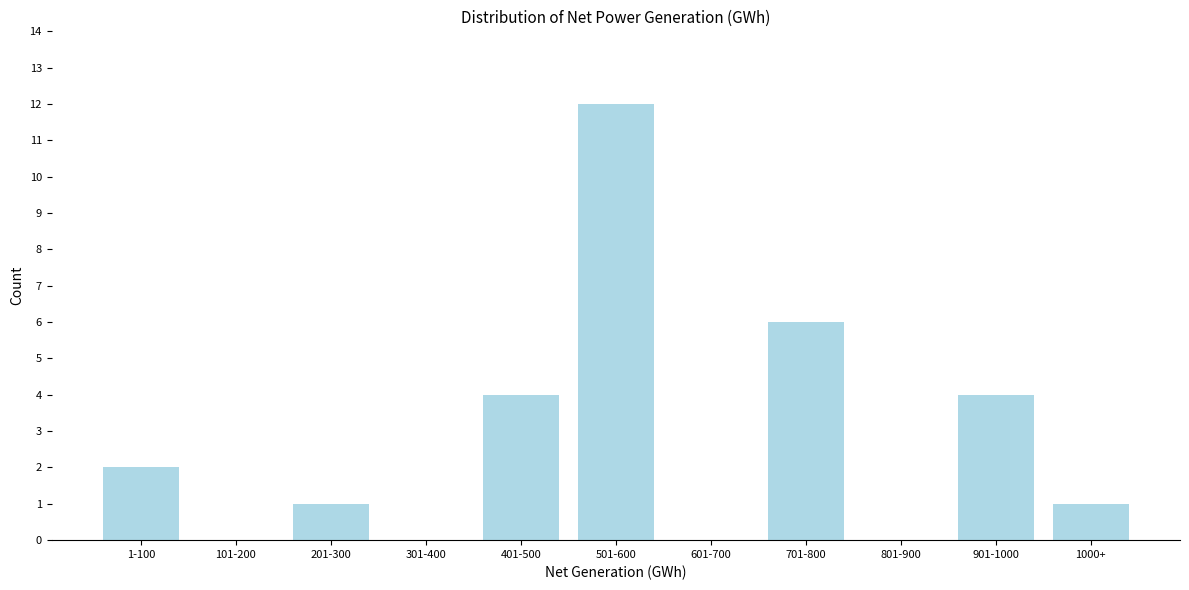

Reading left to right, extract all data points from this chart.

1-100=2	101-200=0	201-300=1	301-400=0	401-500=4	501-600=12	601-700=0	701-800=6	801-900=0	901-1000=4	1000+=1